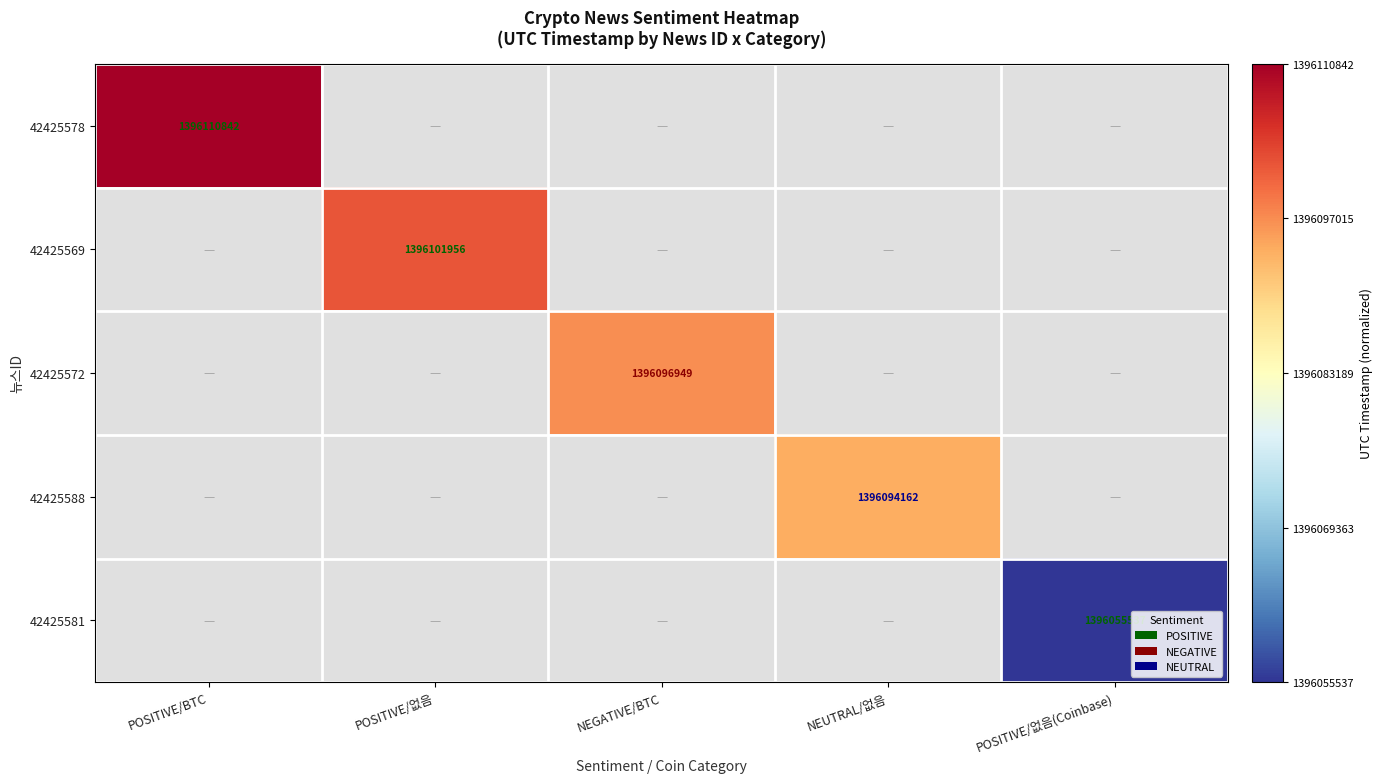

Rank the series at NEGATIVE/BTC from highest to lowest value.

42425578, 42425569, 42425572, 42425588, 42425581